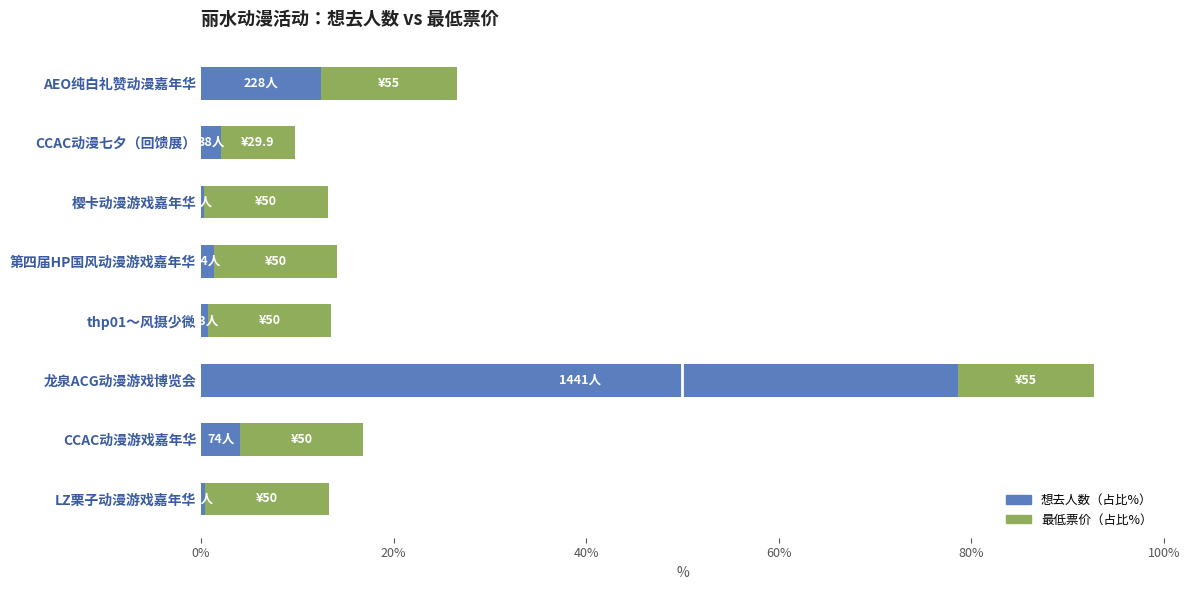

What is the difference between the maximum and minimum values in the 想去人数（占比%） series?

78.3